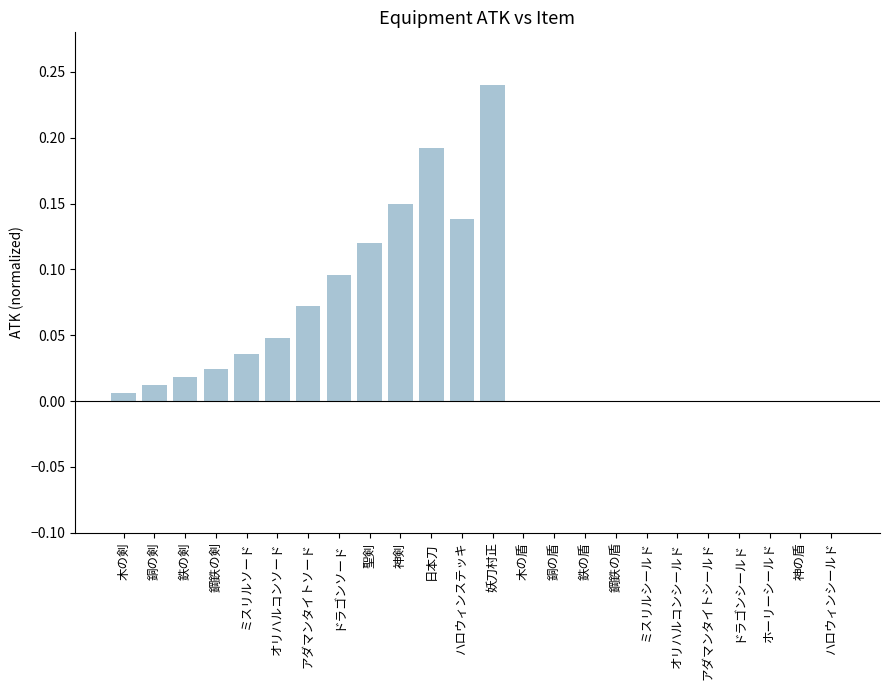

How many data points does each series have?

24